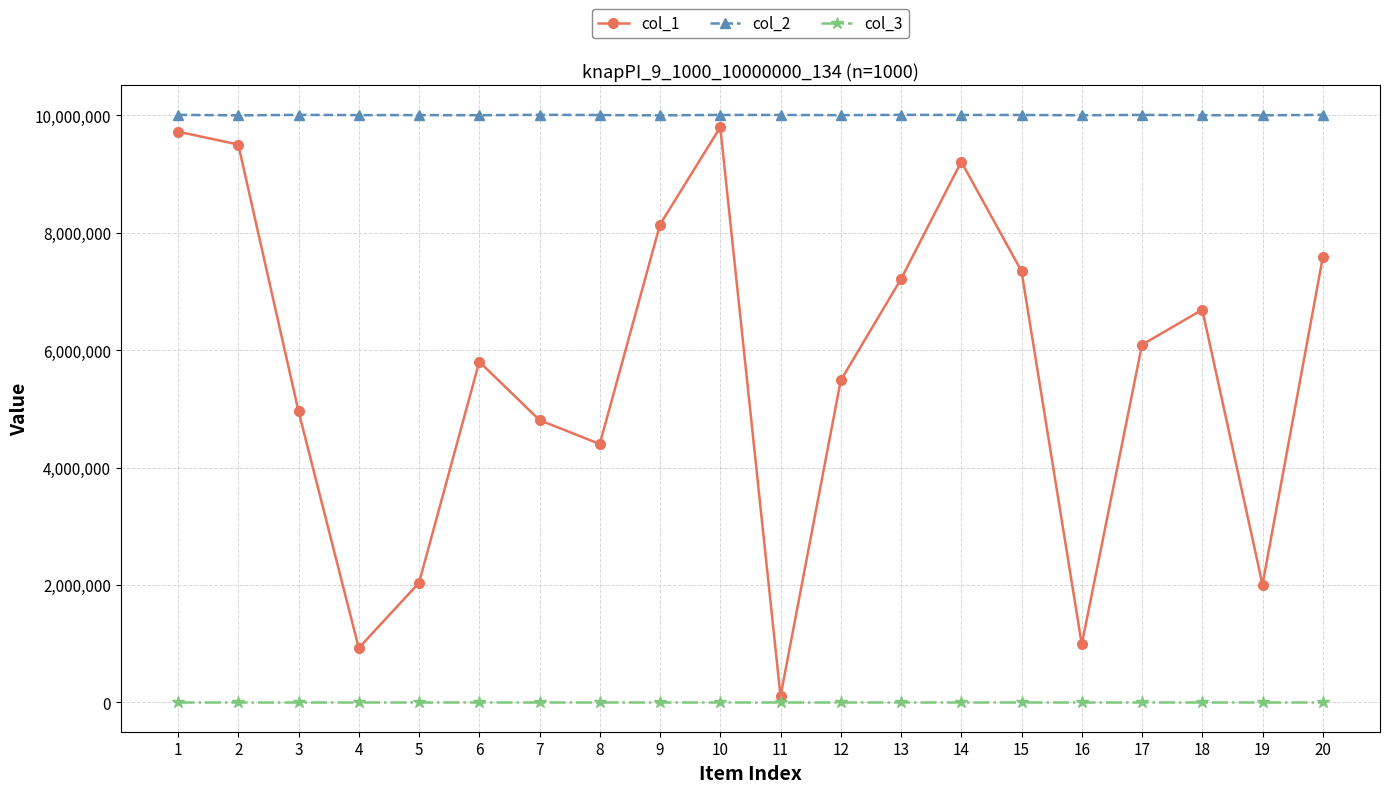

Rank the series by their average value, from lowest to highest.

col_3, col_1, col_2